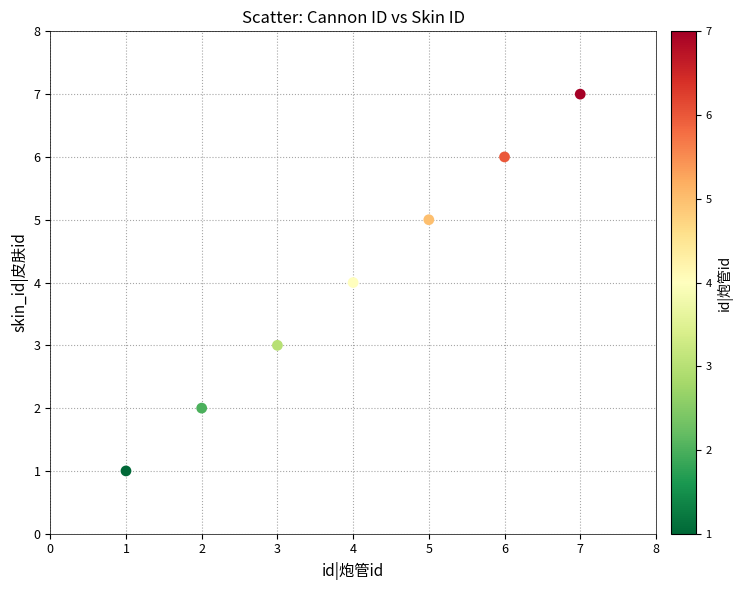

What is the average Y value?

4